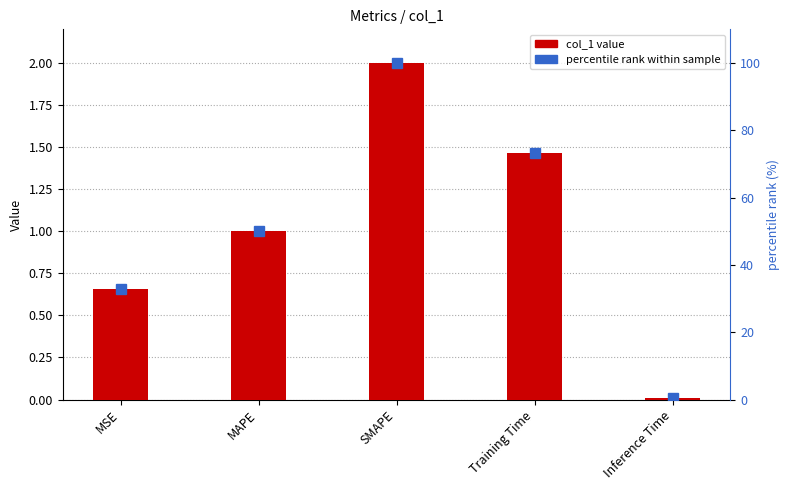

The value of col_1 at Training Time is 1.5. True or false?

True